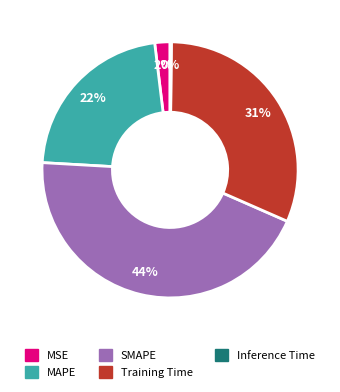

Which has a higher value, MAPE or Training Time?

Training Time